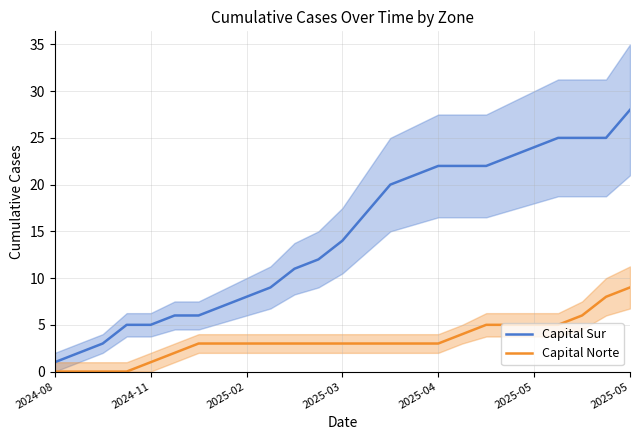

The Capital Norte series shows 3 at 2025-02. True or false?

True